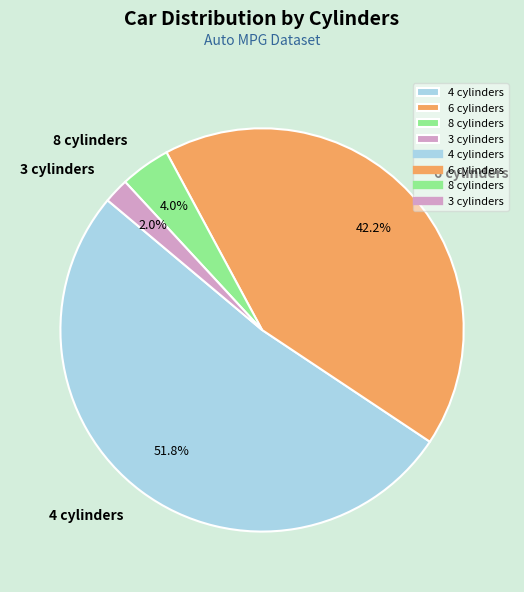

What is the ratio of the value at 3 cylinders to the value at 8 cylinders?

0.5